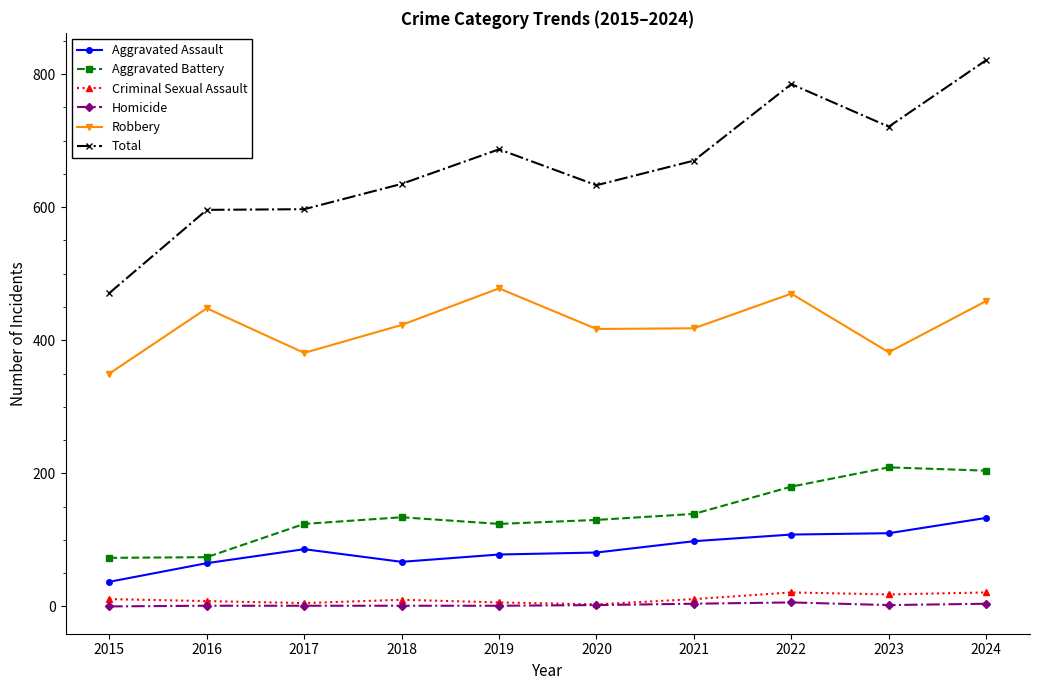

The Aggravated Assault series shows 108 at 2016. True or false?

False